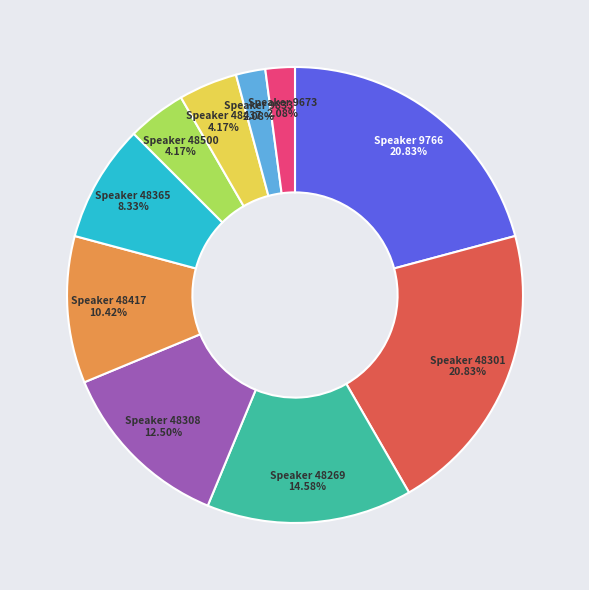

To the nearest percent, what is the average slice percentage?

10%